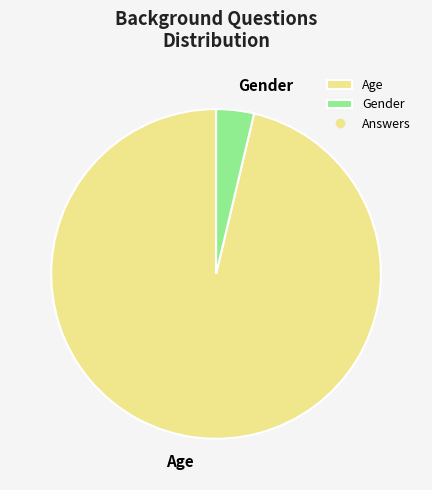

Does Gender represent more than half of the total?

No